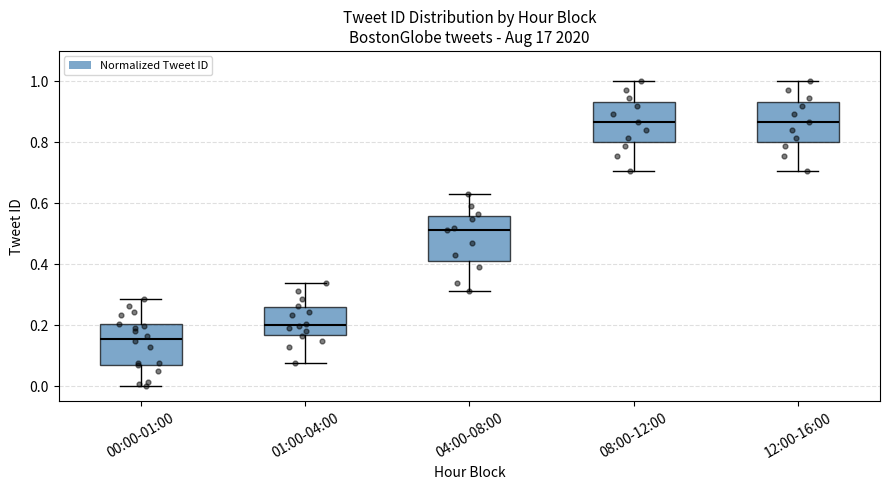

Reading left to right, read every box against the y-axis: the position of its median line, the range the box covers, and the ends of its whiskers. The values are not printed on the chart, so give them approximately, as read against the axis.

00:00-01:00: median 0.16, box 0.06 to 0.20, whiskers 0.00 to 0.28
01:00-04:00: median 0.20, box 0.16 to 0.26, whiskers 0.08 to 0.34
04:00-08:00: median 0.52, box 0.42 to 0.56, whiskers 0.32 to 0.62
08:00-12:00: median 0.86, box 0.80 to 0.94, whiskers 0.70 to 1.00
12:00-16:00: median 0.86, box 0.80 to 0.94, whiskers 0.70 to 1.00